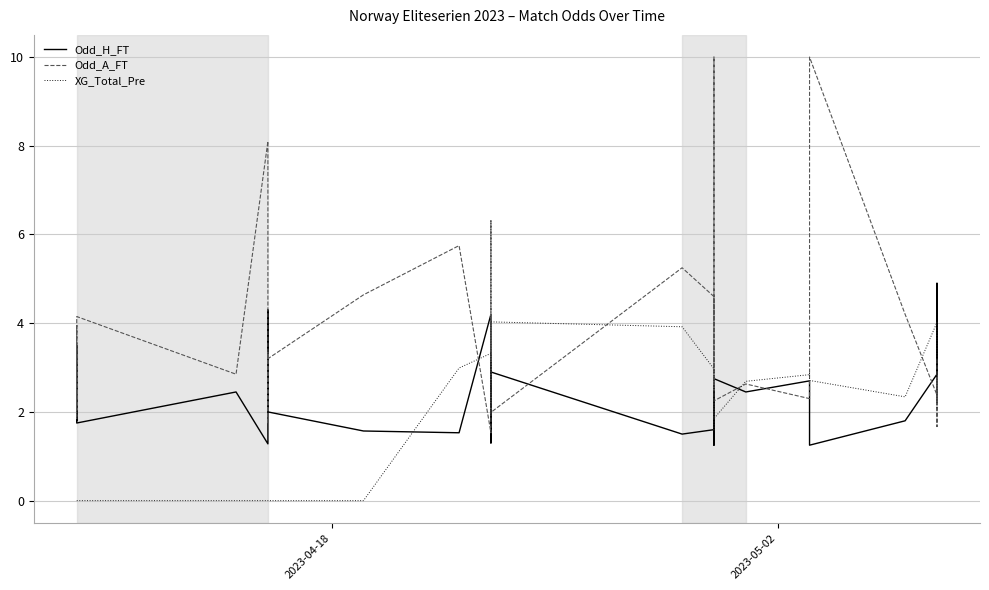

True or false: Odd_H_FT and Odd_A_FT intersect in this chart.

True